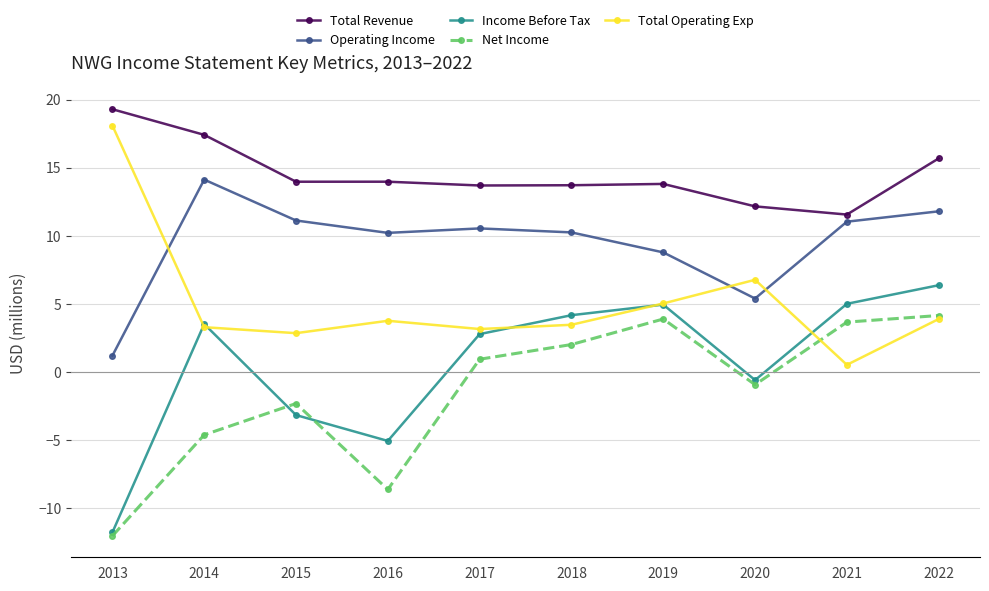

What is the spread (max minus min) of values at 2020?

13.1